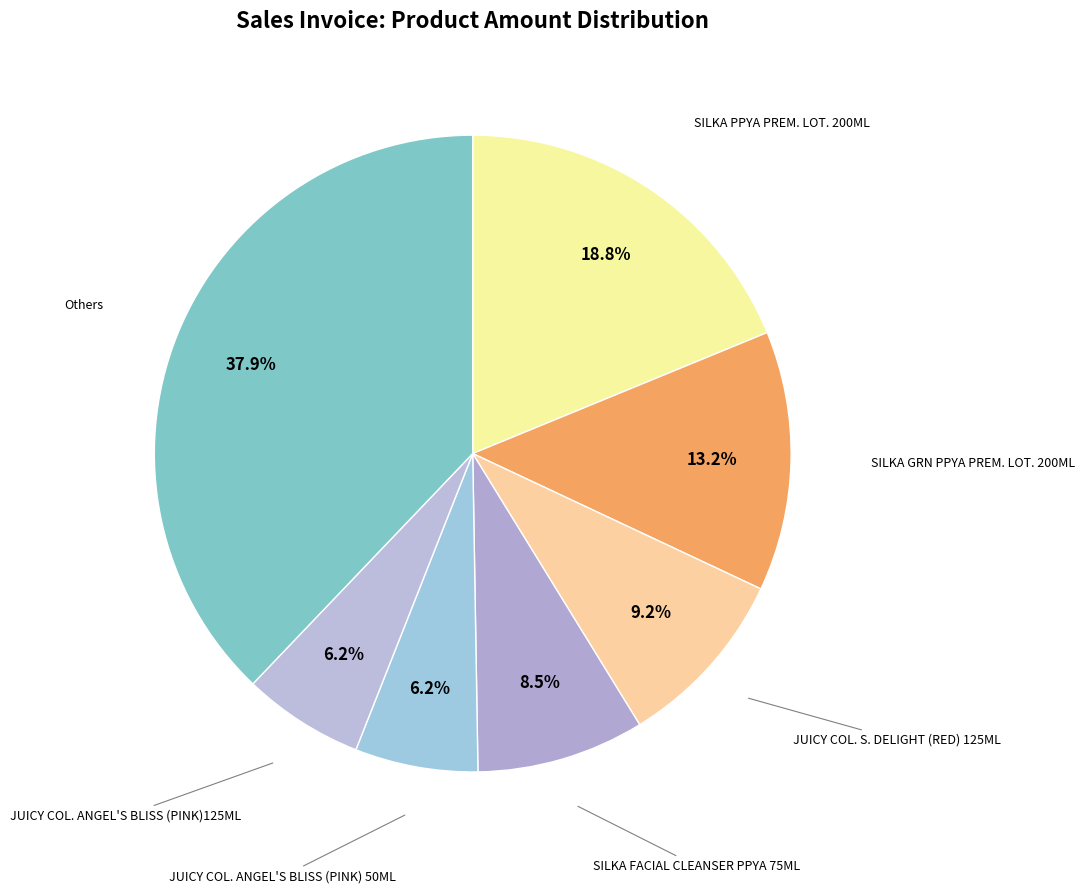

How many segments does this pie chart have?

7